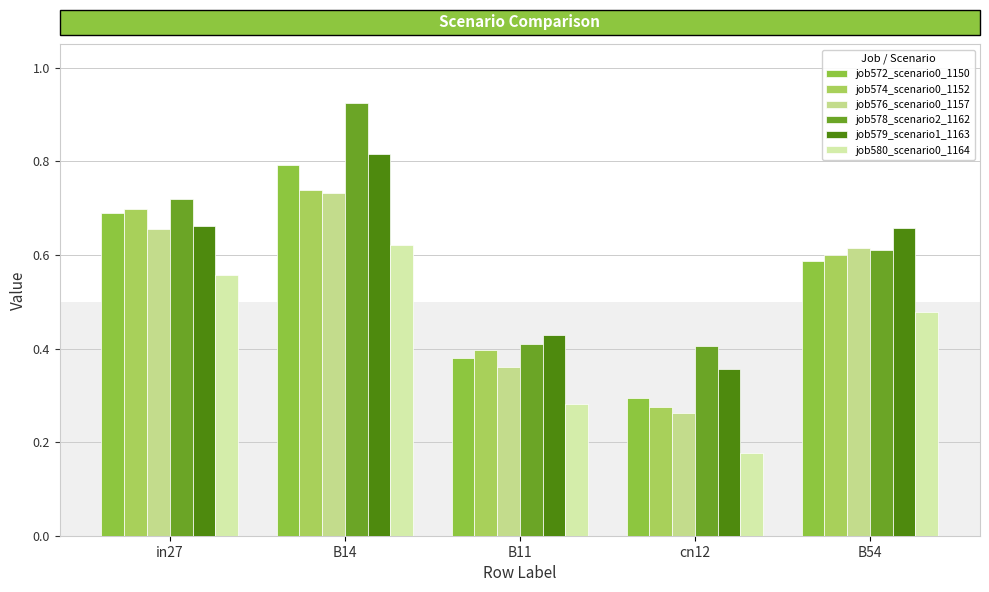

What is the approximate value of job578_scenario2_1162 at cn12?

0.4